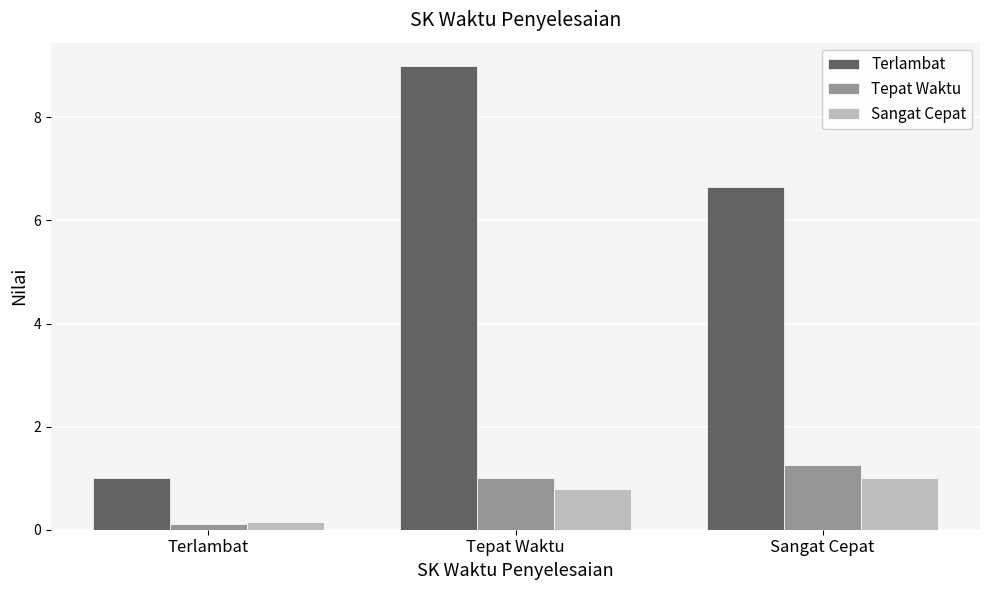

What is the difference between the second highest and minimum values in the Sangat Cepat series?

0.6